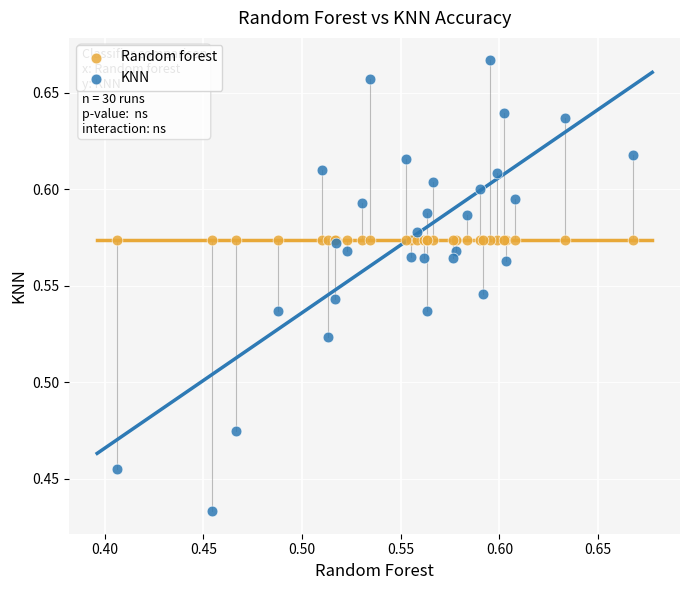

What are all the series names shown in the legend?

Random forest, KNN